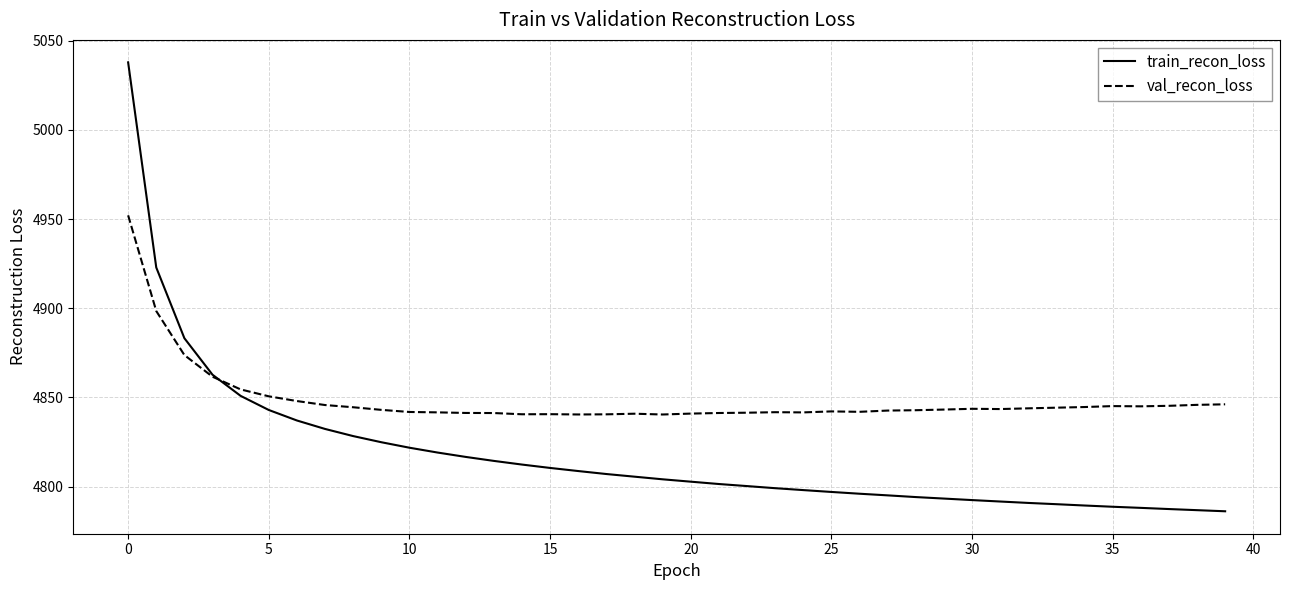

What is the lowest value of the val_recon_loss series?

4840.4